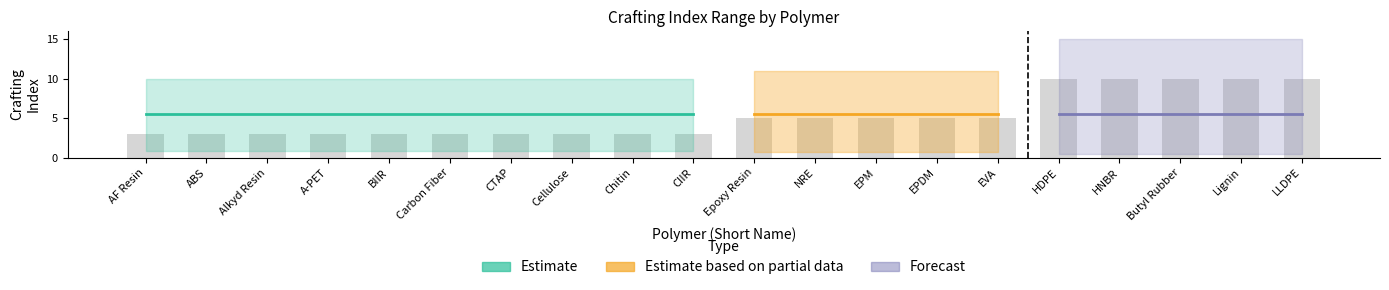

At how many categories does at least one series exceed 3?

20